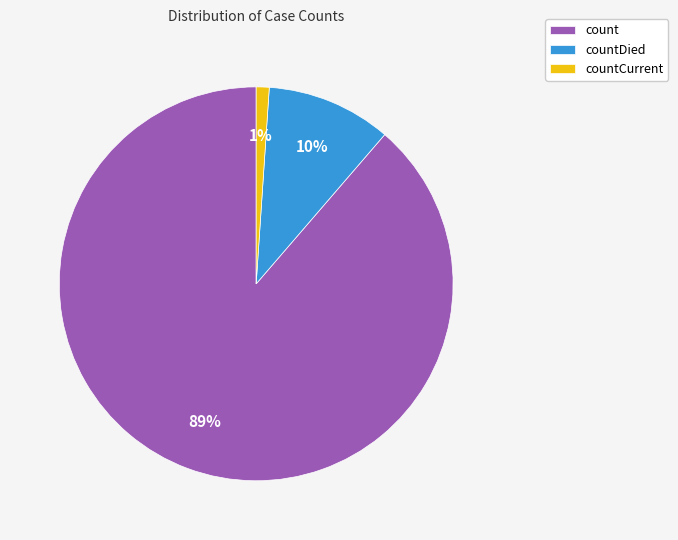

What percentage is the count slice, to the nearest percent?

89%